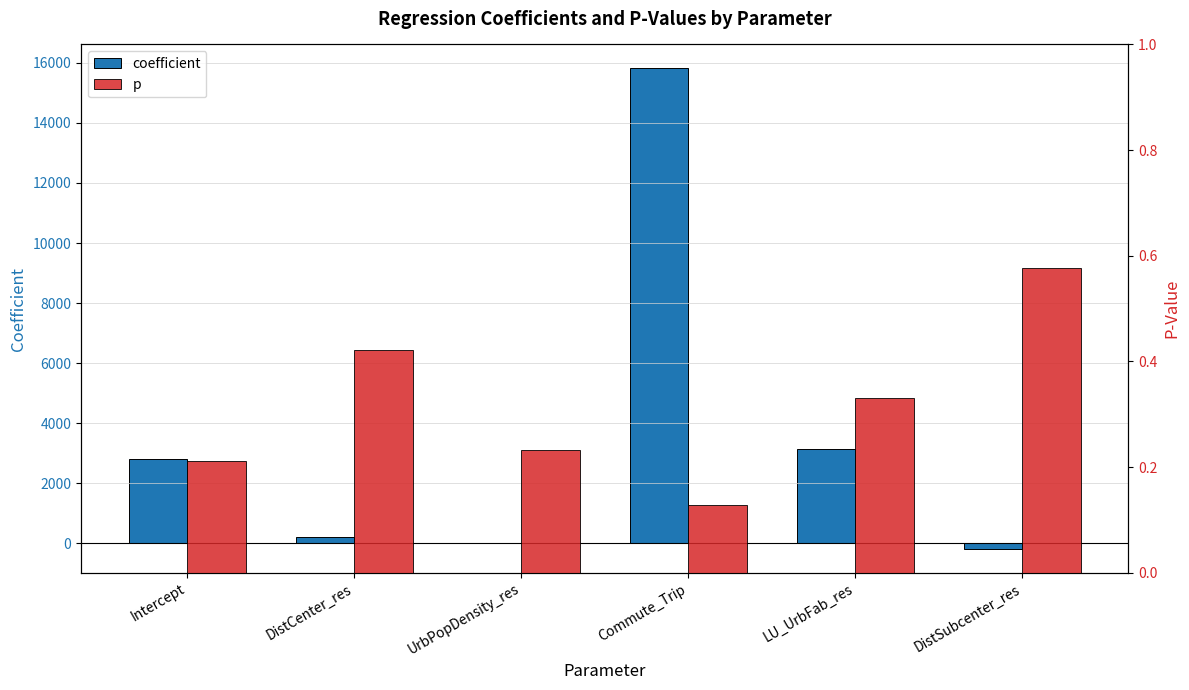

Are the bars grouped side by side (vs. stacked)?

Yes